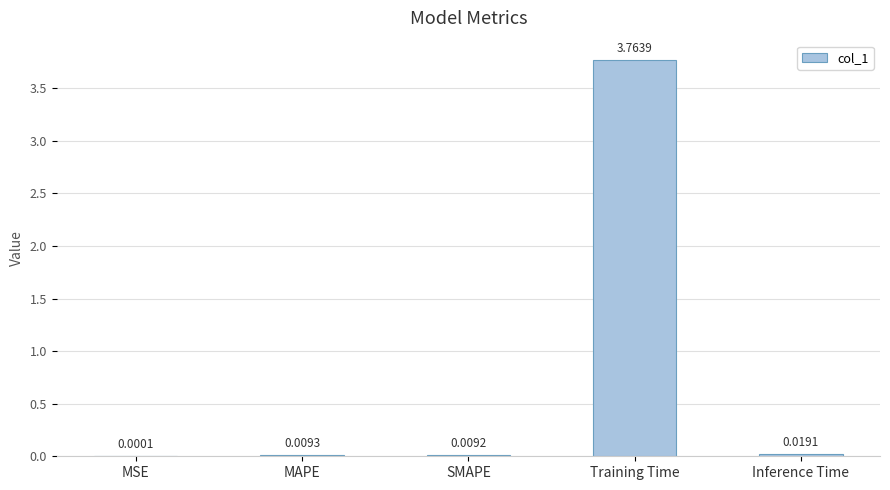

Between MAPE and Training Time, which is larger?

Training Time